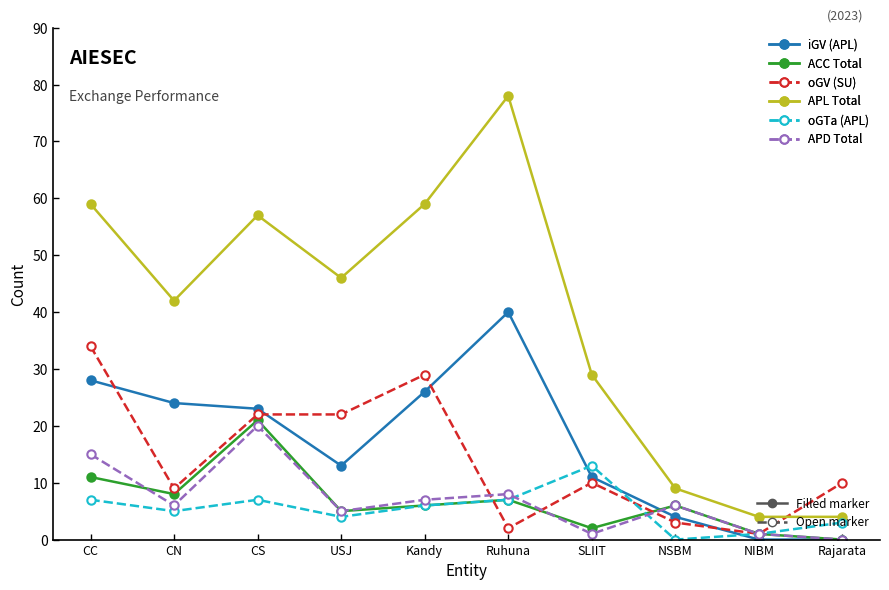

What is the total value across all series at Rajarata?

17